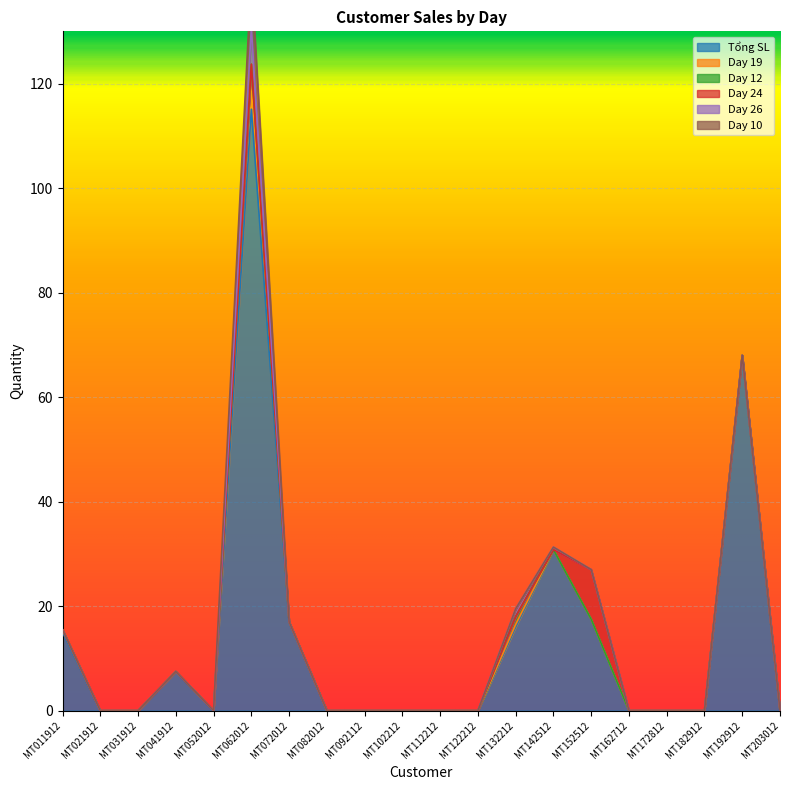

Reading left to right, extract all data points from this chart.

Tổng SL: MT011912=15.0	MT021912=0.0	MT031912=0.0	MT041912=7.5	MT052012=0.0	MT062012=115.1	MT072012=17.0	MT082012=0.0	MT092112=0.0	MT102212=0.0	MT112212=0.0	MT122212=0.0	MT132212=16.0	MT142512=30.8	MT152512=17.5	MT162712=0.0	MT172812=0.0	MT182912=0.0	MT192912=68.0	MT203012=0.0
Day 19: MT011912=0.5	MT021912=0.0	MT031912=0.0	MT041912=0.0	MT052012=0.0	MT062012=8.6	MT072012=0.0	MT082012=0.0	MT092112=0.0	MT102212=0.0	MT112212=0.0	MT122212=0.0	MT132212=0.5	MT142512=0.0	MT152512=0.0	MT162712=0.0	MT172812=0.0	MT182912=0.0	MT192912=0.0	MT203012=0.0
Day 12: MT011912=0.0	MT021912=0.0	MT031912=0.0	MT041912=0.0	MT052012=0.0	MT062012=0.0	MT072012=0.0	MT082012=0.0	MT092112=0.0	MT102212=0.0	MT112212=0.0	MT122212=0.0	MT132212=1.5	MT142512=0.0	MT152512=0.0	MT162712=0.0	MT172812=0.0	MT182912=0.0	MT192912=0.0	MT203012=0.0
Day 24: MT011912=0.0	MT021912=0.0	MT031912=0.0	MT041912=0.0	MT052012=0.0	MT062012=0.0	MT072012=0.0	MT082012=0.0	MT092112=0.0	MT102212=0.0	MT112212=0.0	MT122212=0.0	MT132212=0.0	MT142512=0.0	MT152512=9.5	MT162712=0.0	MT172812=0.0	MT182912=0.0	MT192912=0.0	MT203012=0.0
Day 26: MT011912=0.0	MT021912=0.0	MT031912=0.0	MT041912=0.0	MT052012=0.0	MT062012=7.0	MT072012=0.0	MT082012=0.0	MT092112=0.0	MT102212=0.0	MT112212=0.0	MT122212=0.0	MT132212=1.5	MT142512=0.5	MT152512=0.0	MT162712=0.0	MT172812=0.0	MT182912=0.0	MT192912=0.0	MT203012=0.0
Day 10: MT011912=0.0	MT021912=0.0	MT031912=0.0	MT041912=0.0	MT052012=0.0	MT062012=10.0	MT072012=0.0	MT082012=0.0	MT092112=0.0	MT102212=0.0	MT112212=0.0	MT122212=0.0	MT132212=0.0	MT142512=0.0	MT152512=0.0	MT162712=0.0	MT172812=0.0	MT182912=0.0	MT192912=0.0	MT203012=0.0